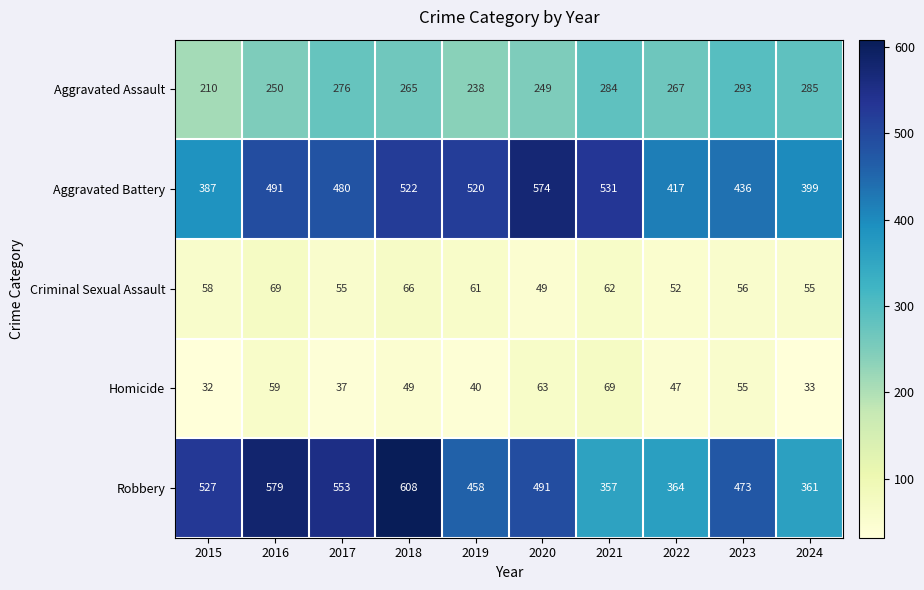

Is it true that Homicide equals 9 at 2015?

False